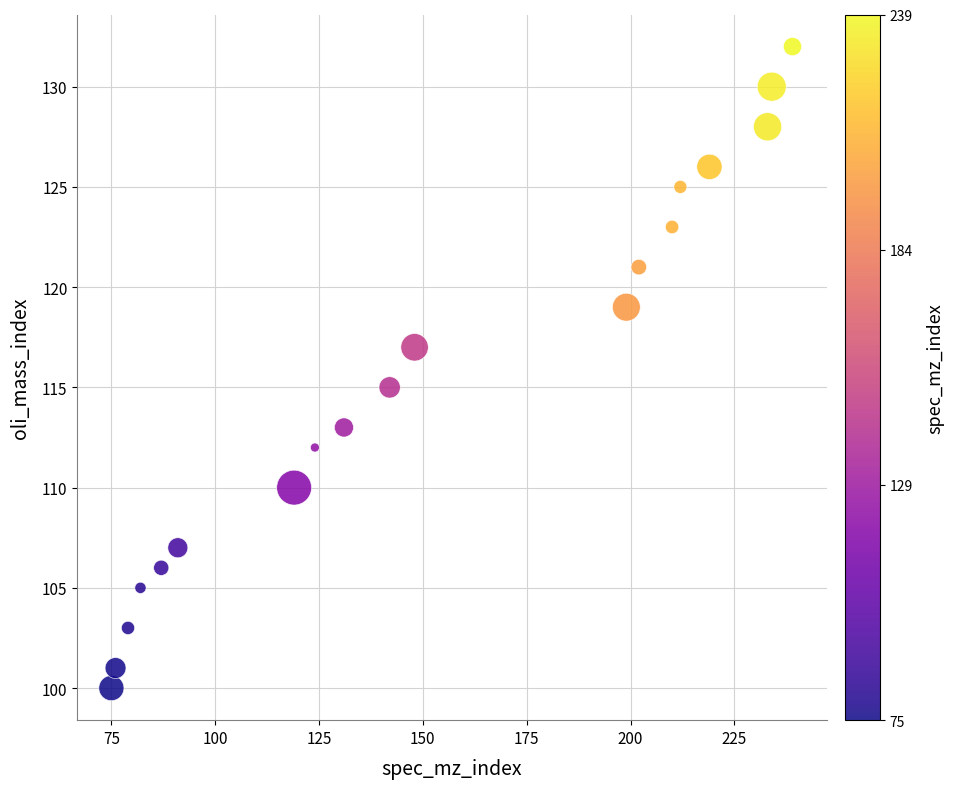

What is the range of X values (max minus min)?

164